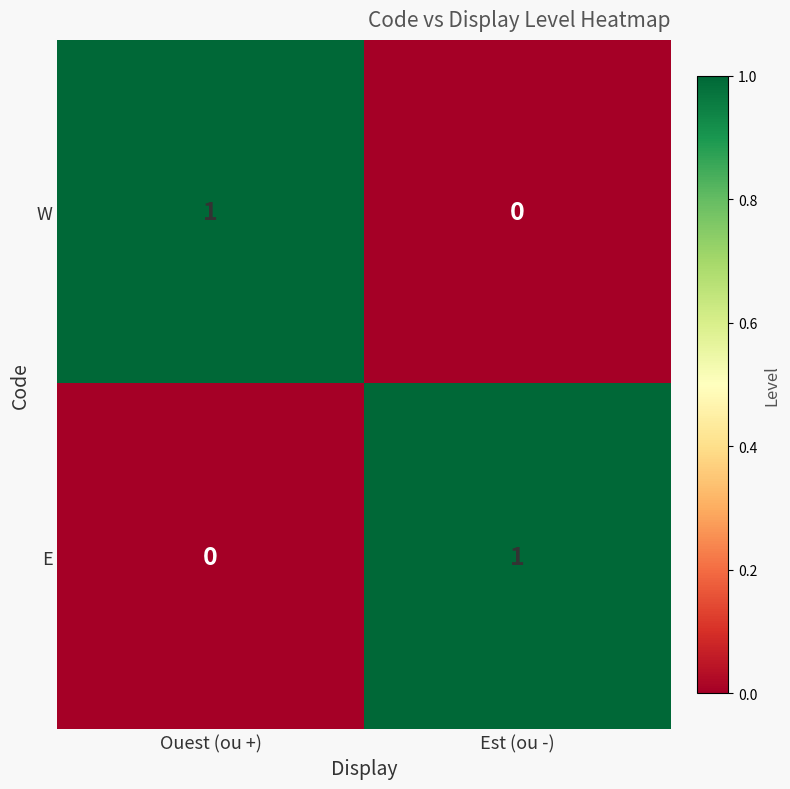

At how many categories does at least one series exceed 0?

2